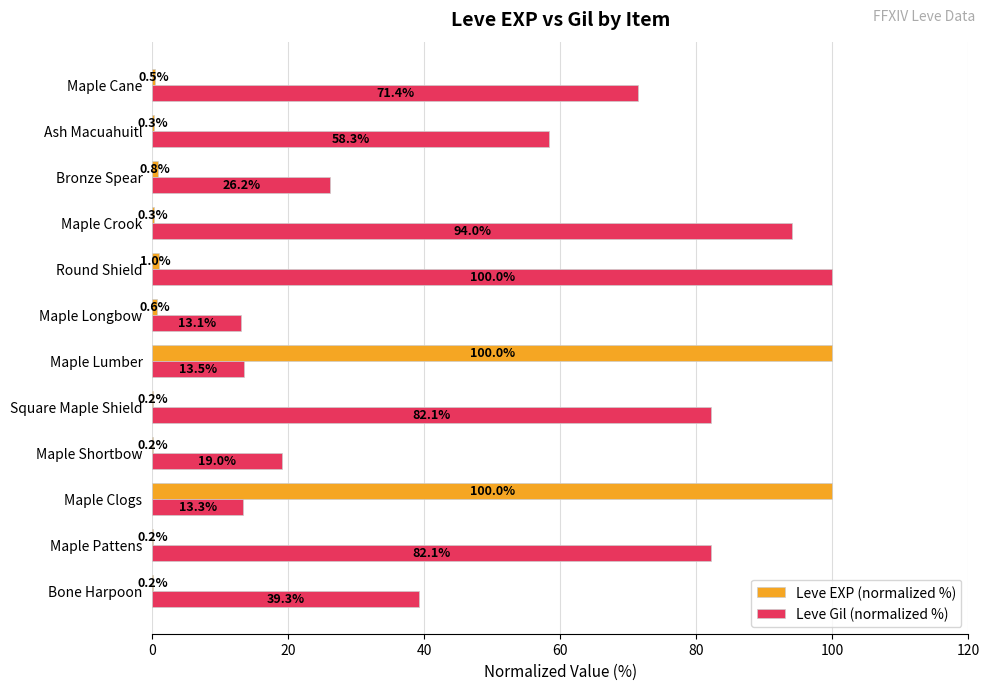

What is the highest value of the Leve Gil (normalized %) series?

100.0